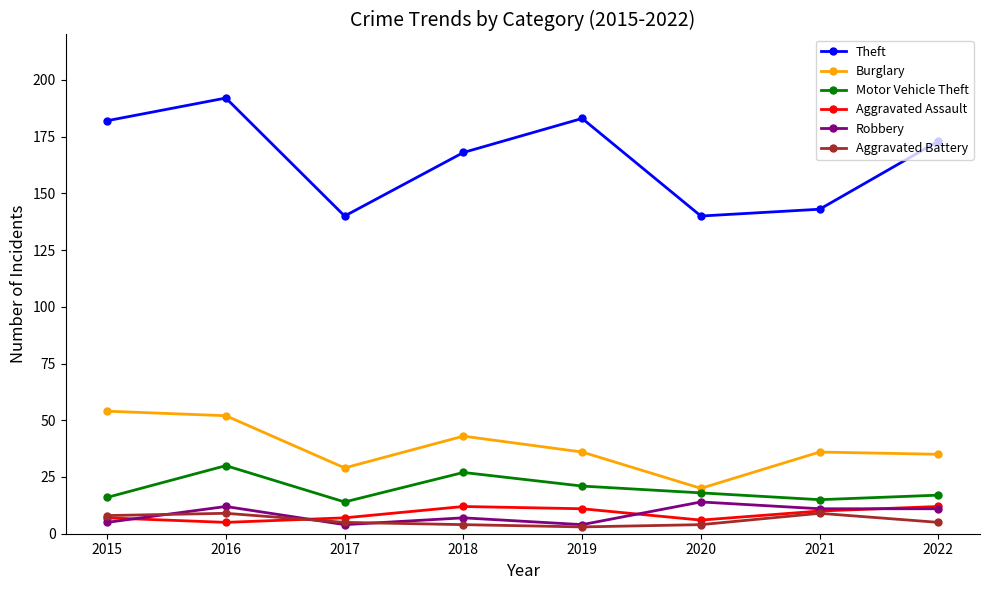

In Aggravated Assault, how many points are higher than both neighbors (excluding endpoints)?

1